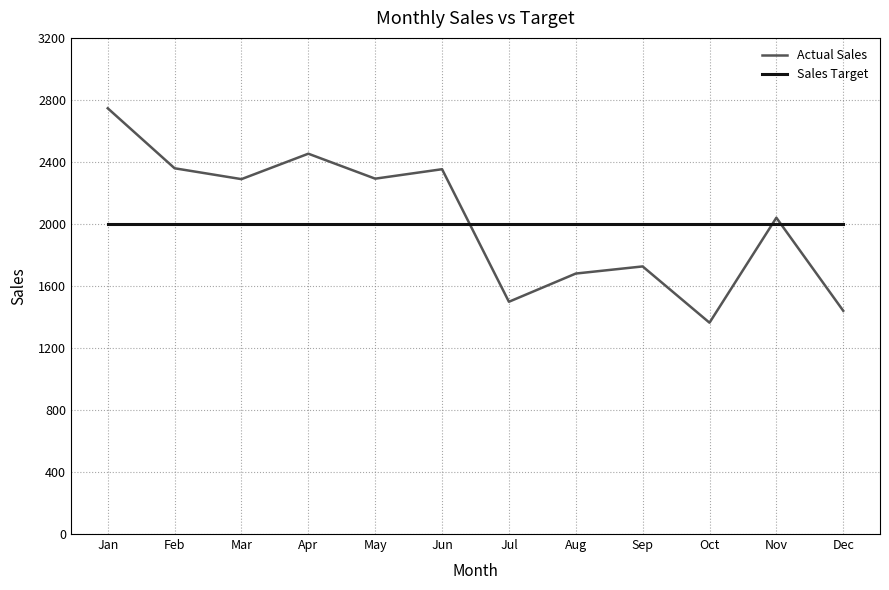

How many distinct data groups are displayed?

2